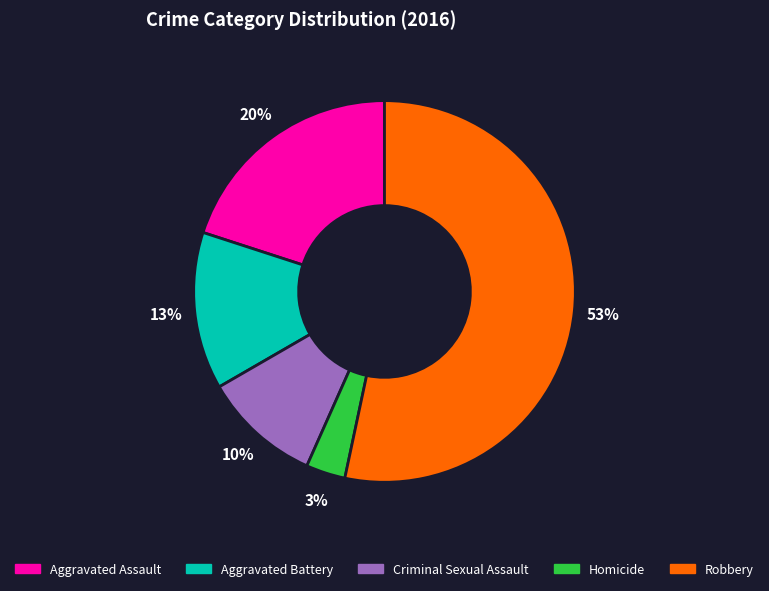

Does Homicide account for over 50% of the chart?

No